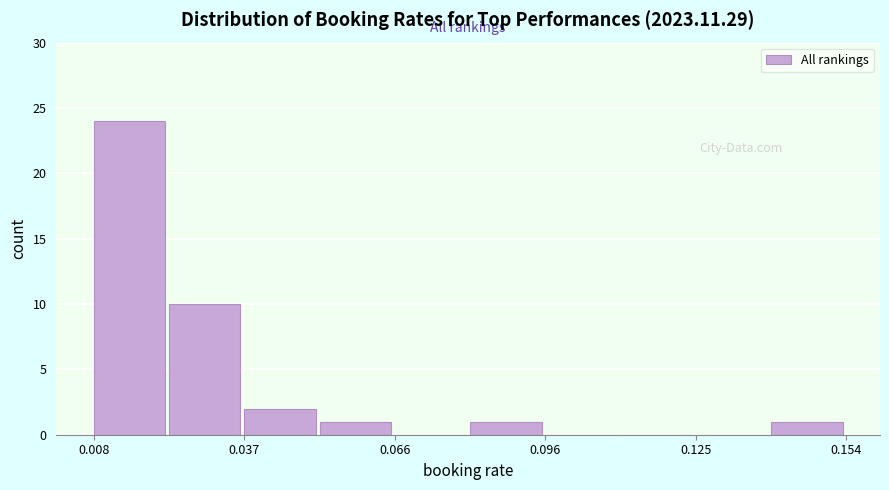

Around what value on the x-axis is the tallest bar? Give the approximate position of its centre, as read against the axis.

0.015